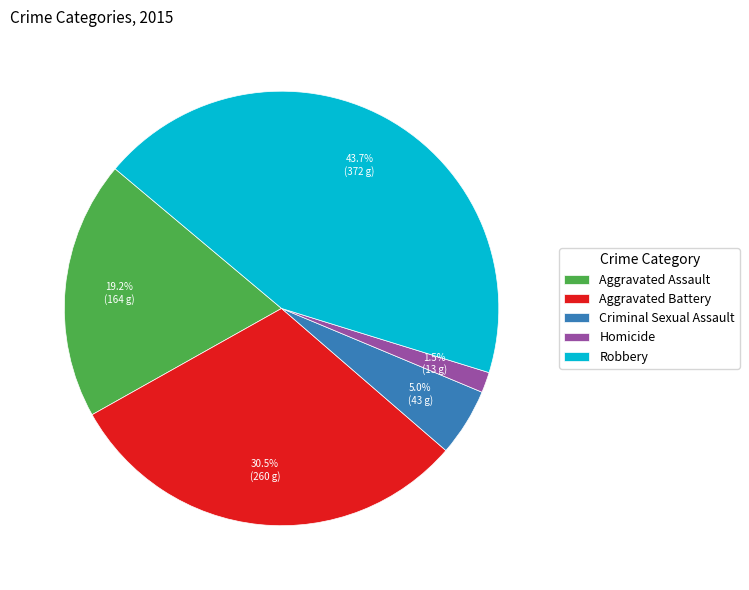

Do Aggravated Battery and Robbery together represent more than half of the pie?

Yes